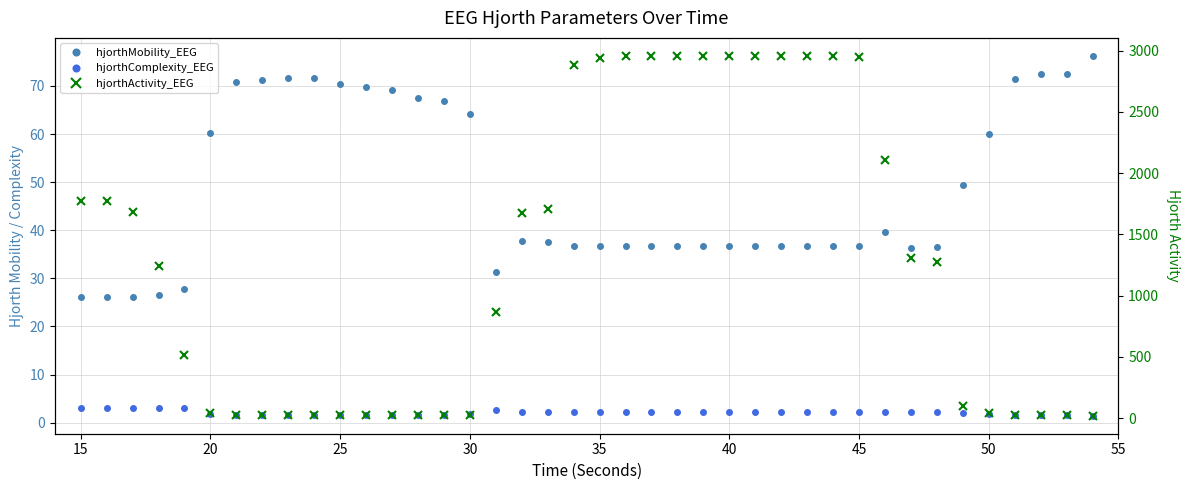

True or false: hjorthComplexity_EEG has more than 1 interior local peaks.

True